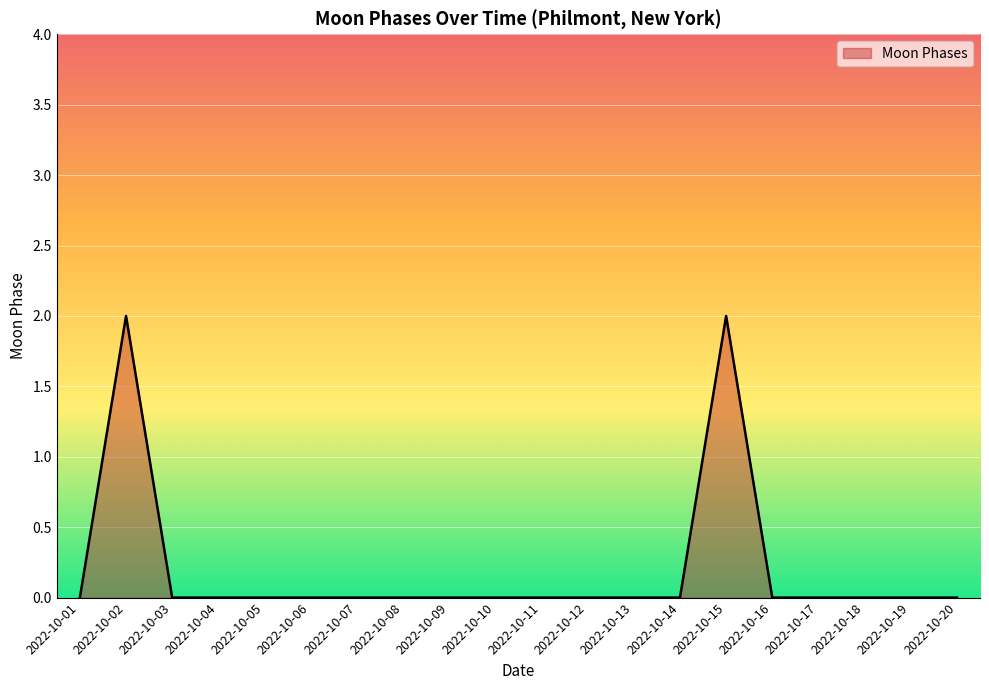

The chart shows a value of 1 at 2022-10-13. True or false?

False